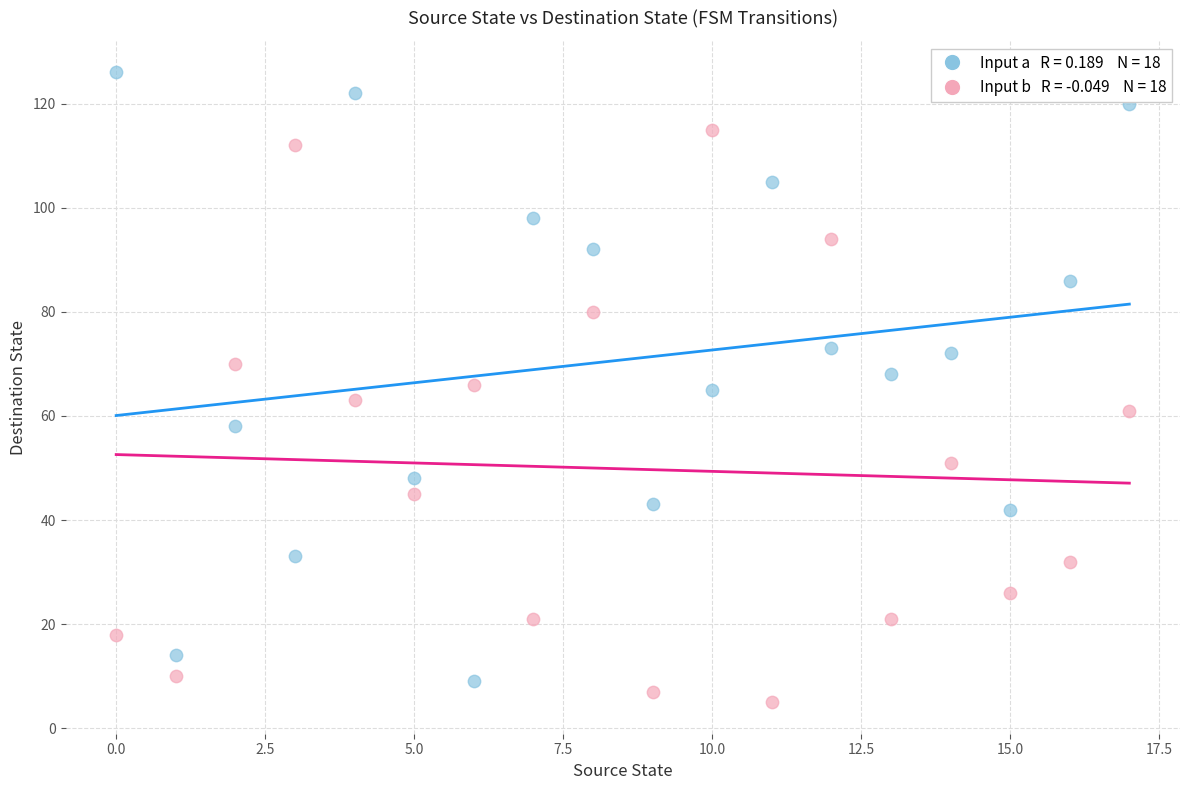

How many data points are displayed?

36